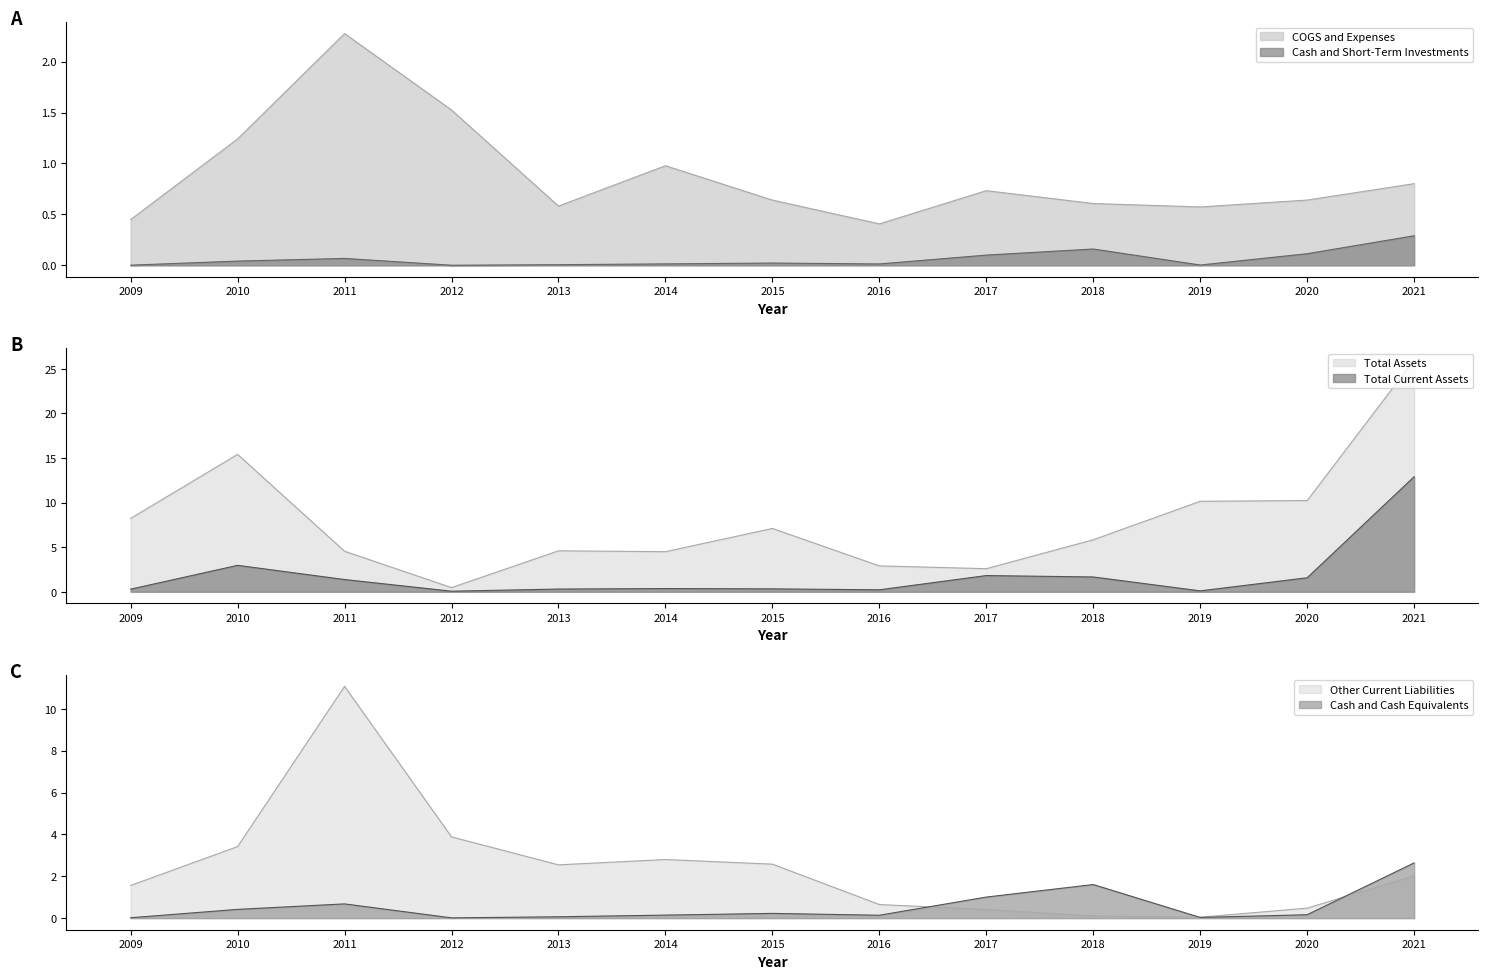

What value does the COGS and Expenses series have at 2009?

0.4